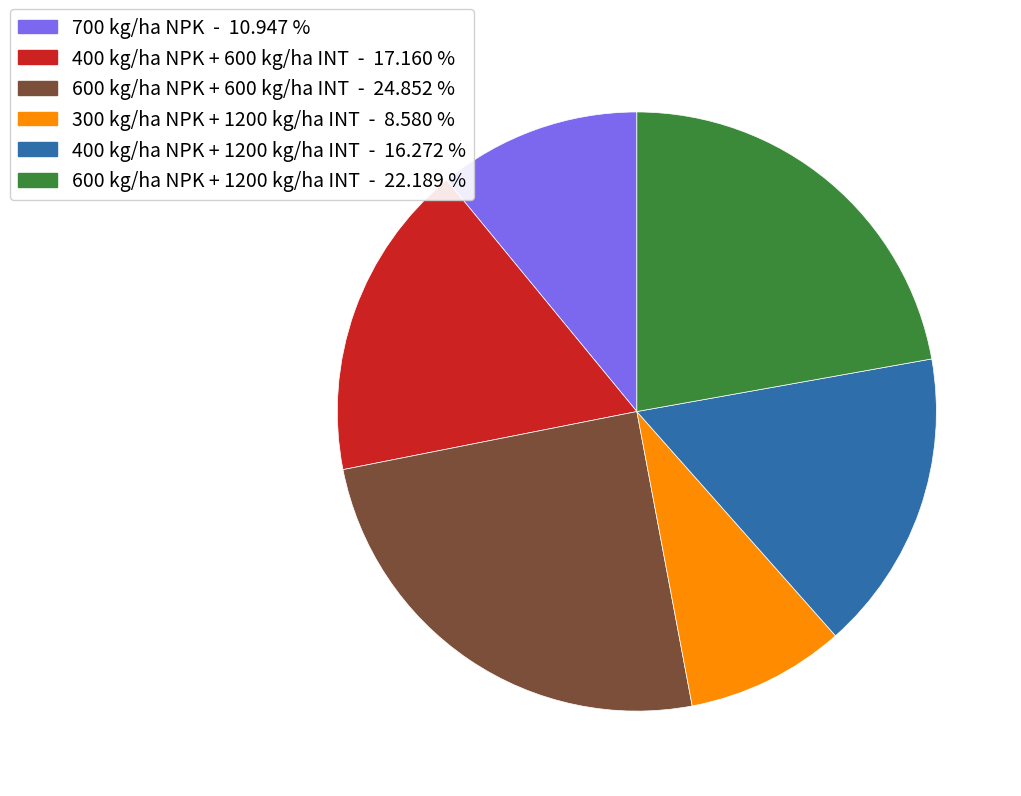

Which slice is the smallest?

300 kg/ha NPK + 1200 kg/ha INT